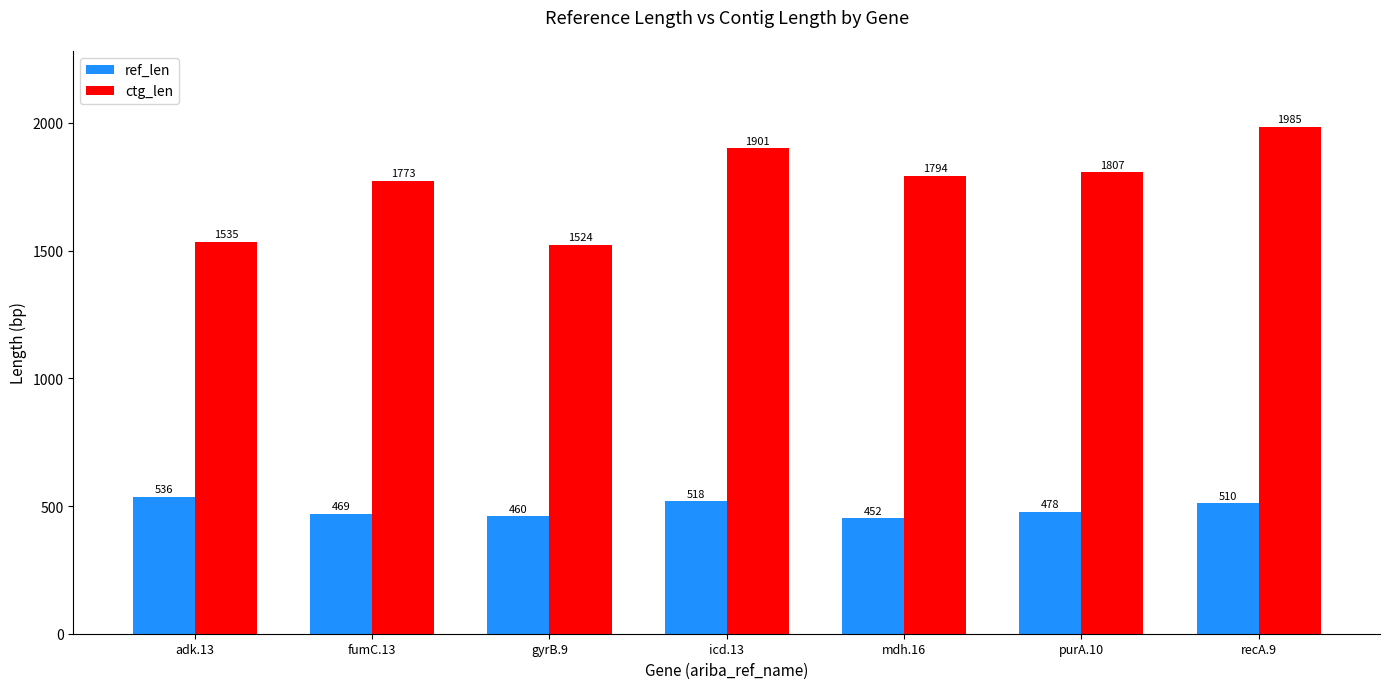

What is the sum of the ref_len values at purA.10 and icd.13?

996